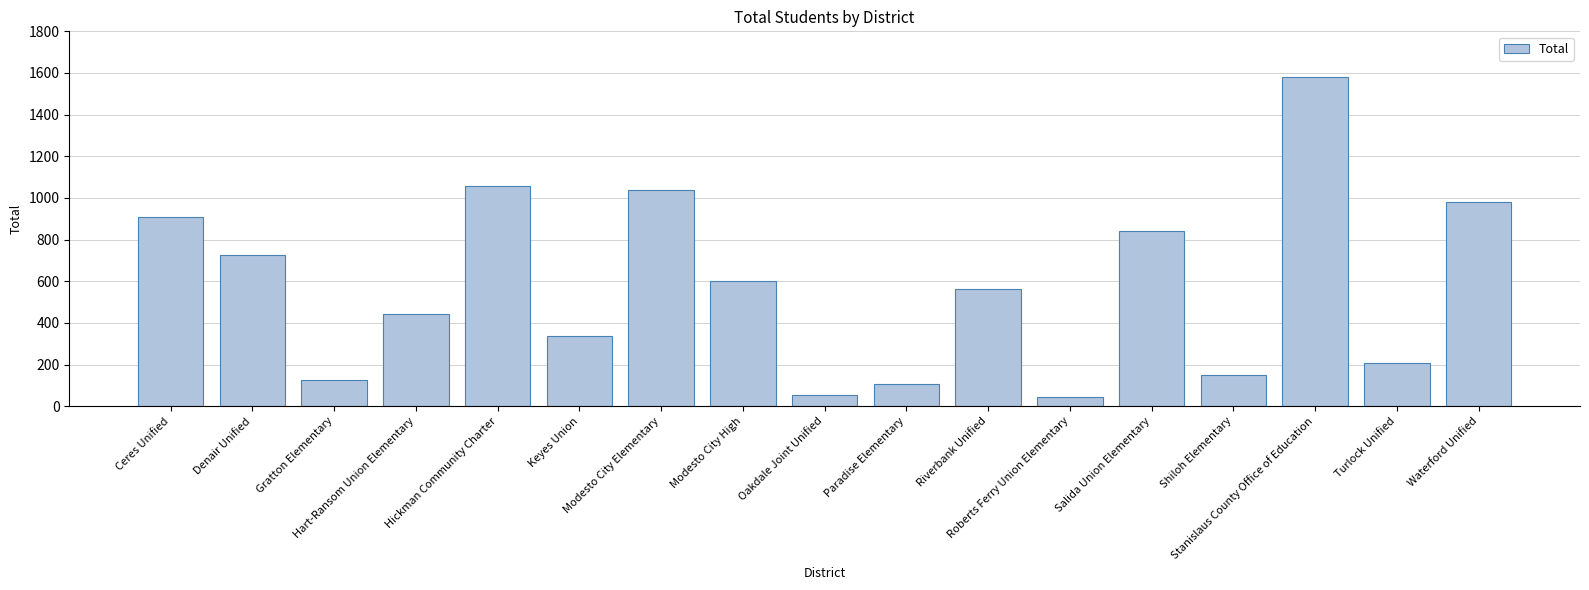

What is the label of the 11th bar from the left?

Riverbank Unified